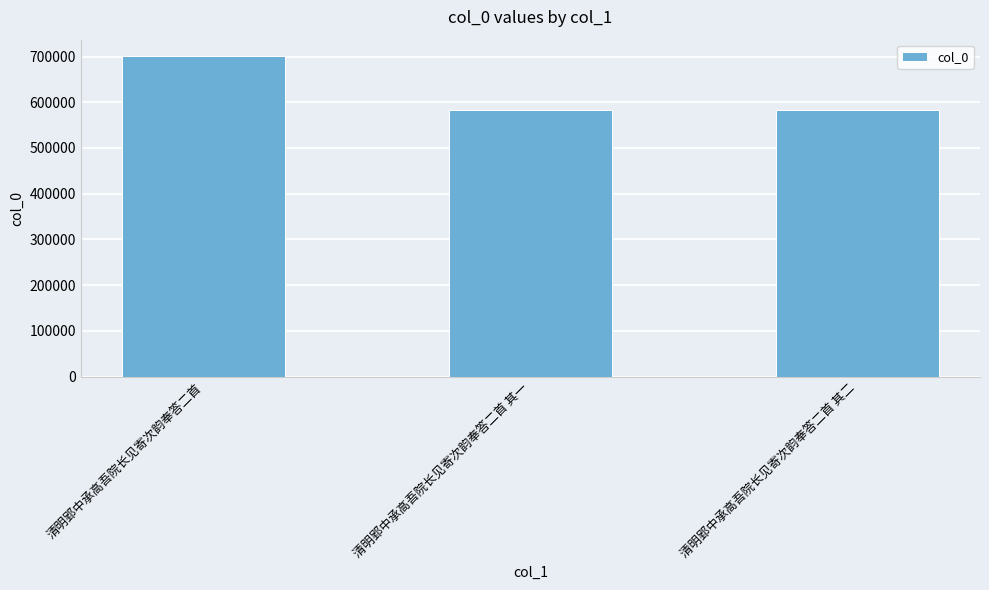

Where does the data first go above 583989?

清明郢中承高吾院长见寄次韵奉答二首